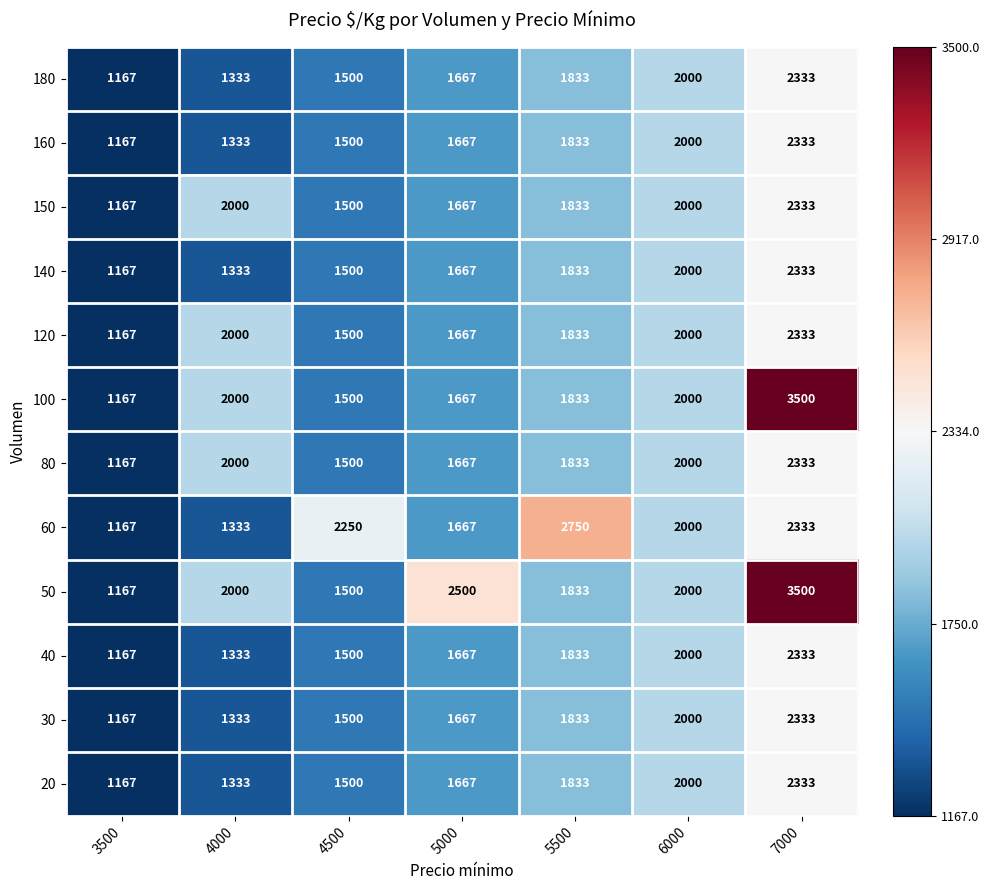

The value of 80 at 5500 is 697. True or false?

False